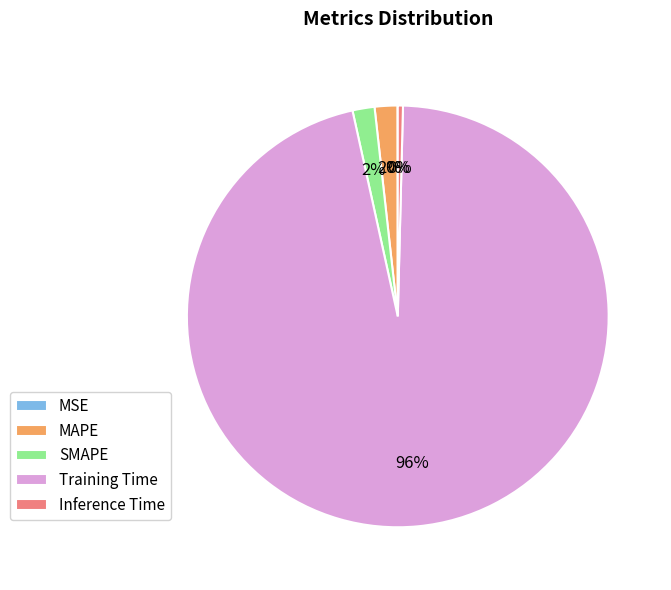

Which category accounts for the majority?

Training Time